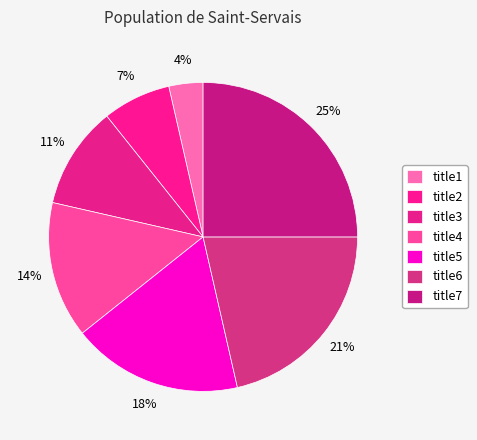

Does title1 represent more than half of the total?

No